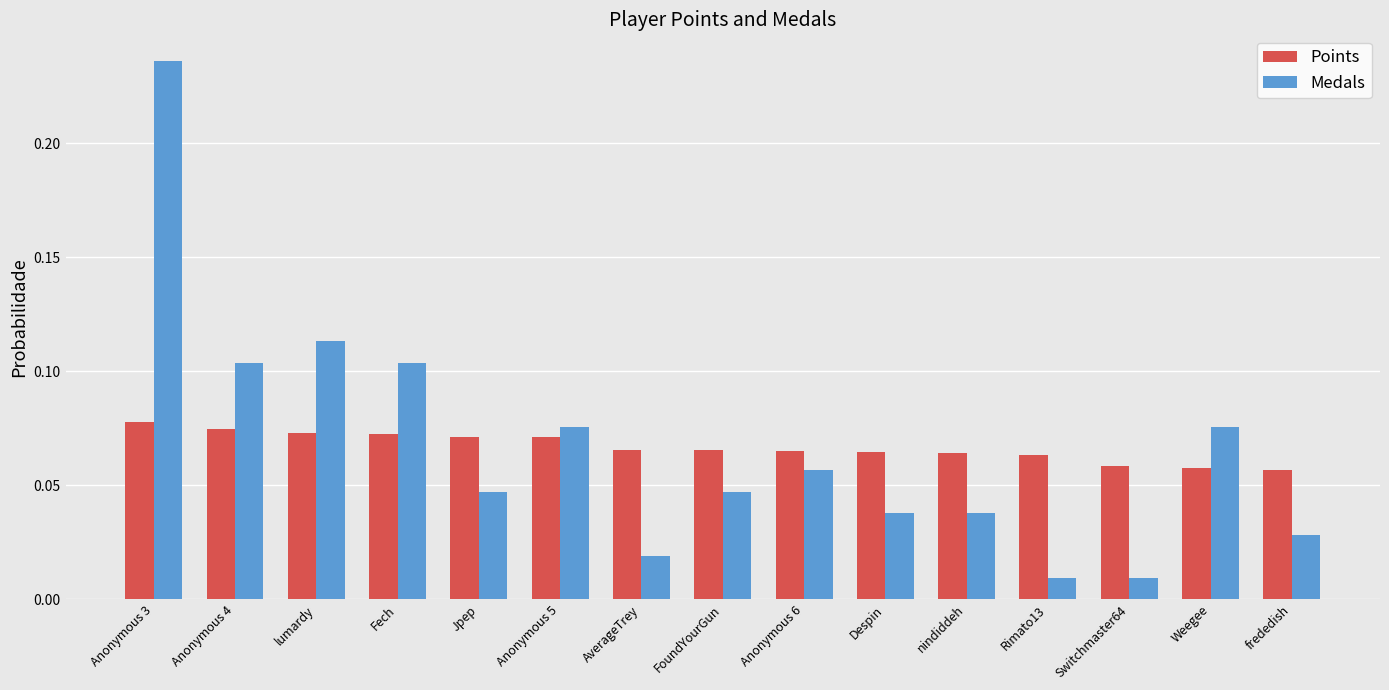

Is the value of Medals at Jpep greater than the value of Points at FoundYourGun?

No